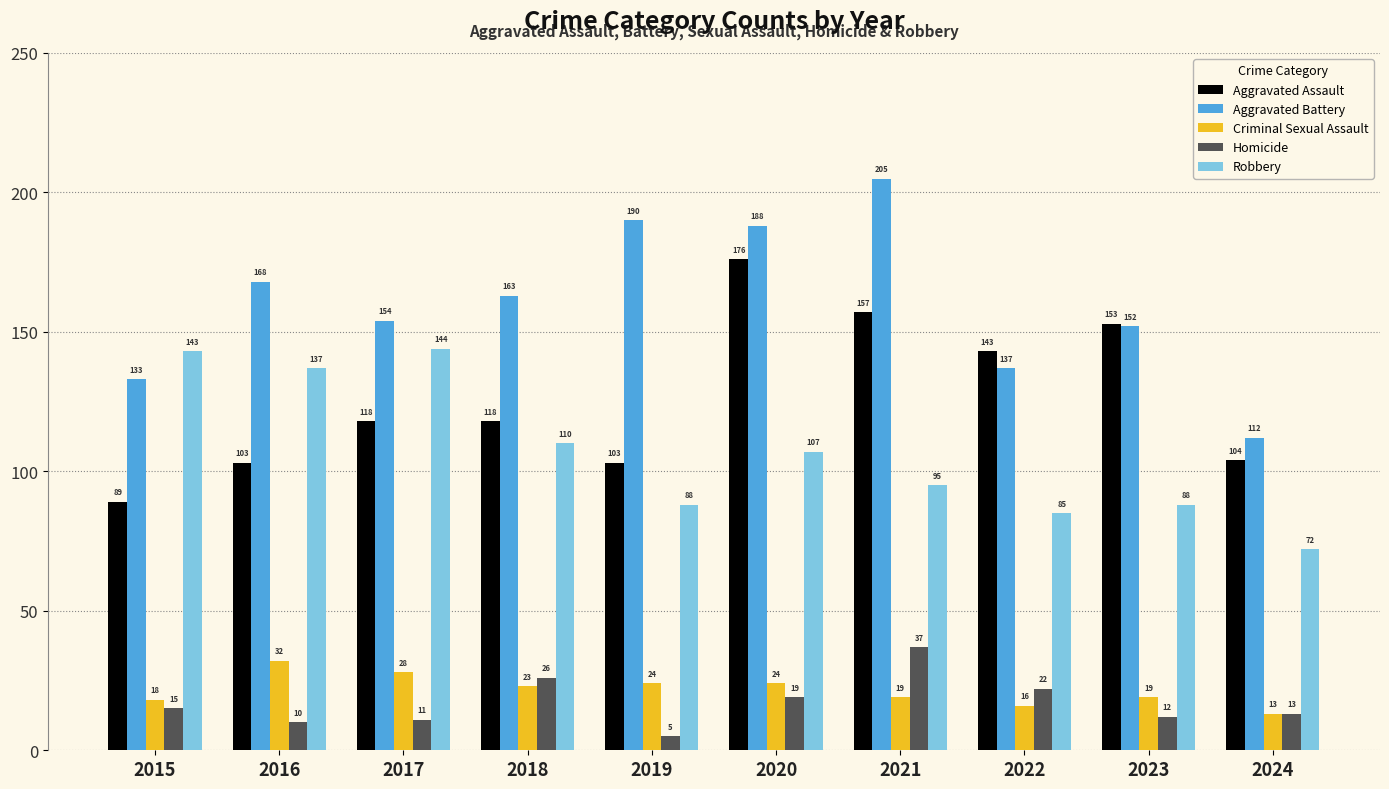

What is the difference between the highest and lowest values at 2022?

127